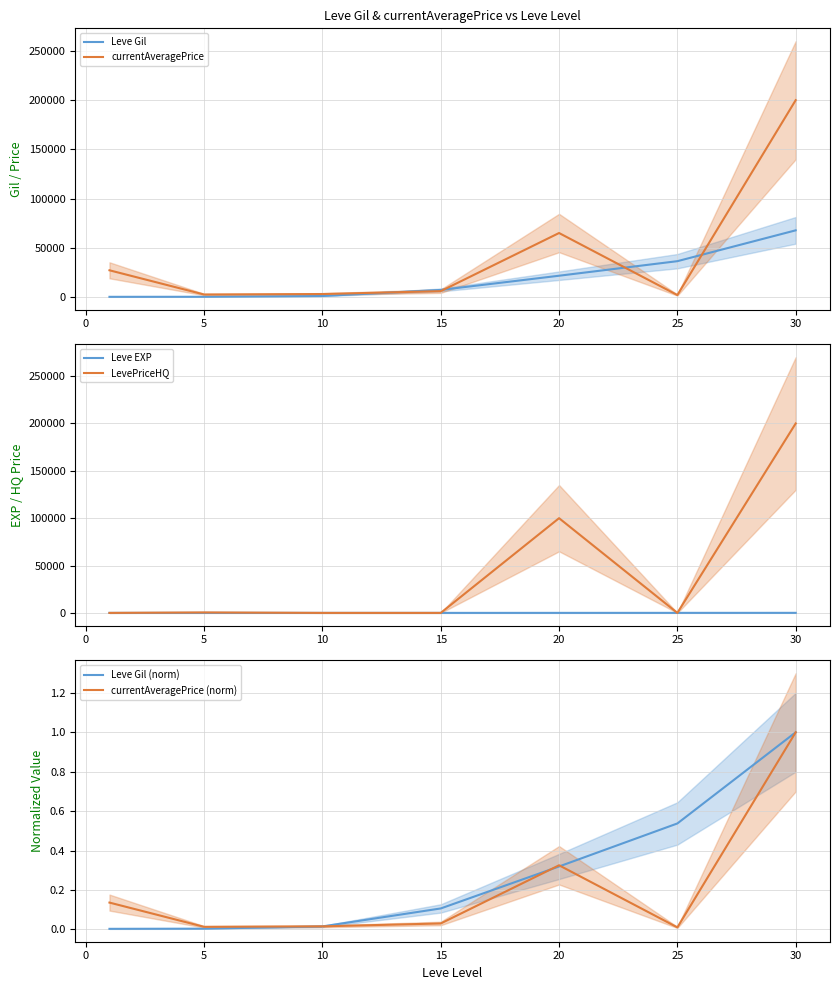

What is the sum of the LevePriceHQ values at 5 and 25?

500